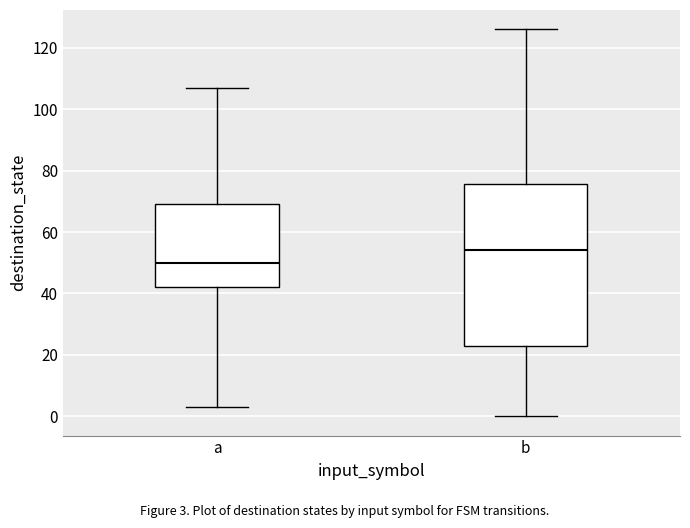

Which box's median line is the lowest?

a